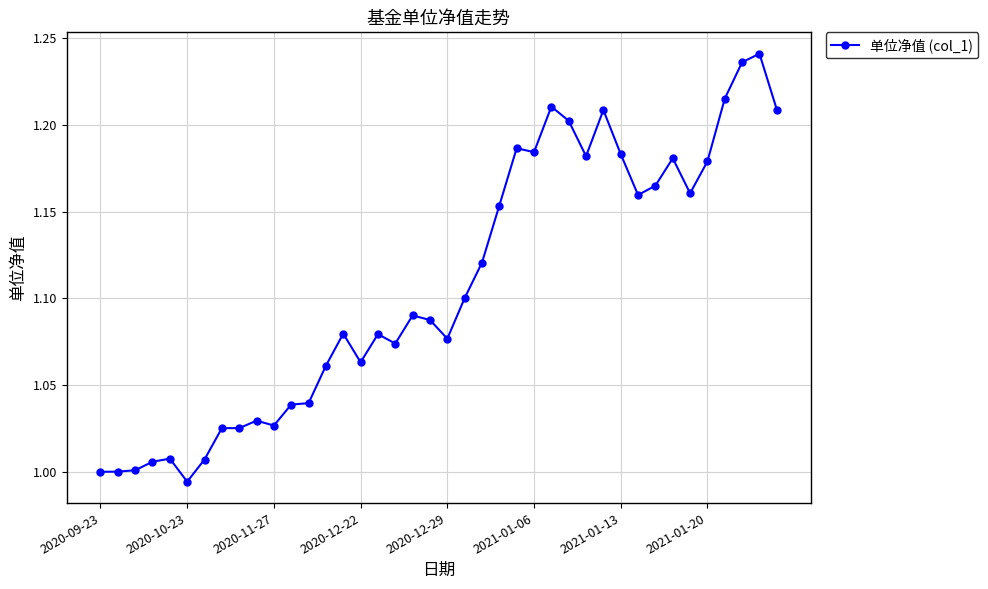

True or false: there are more than 2 points higher than both neighbors.

True